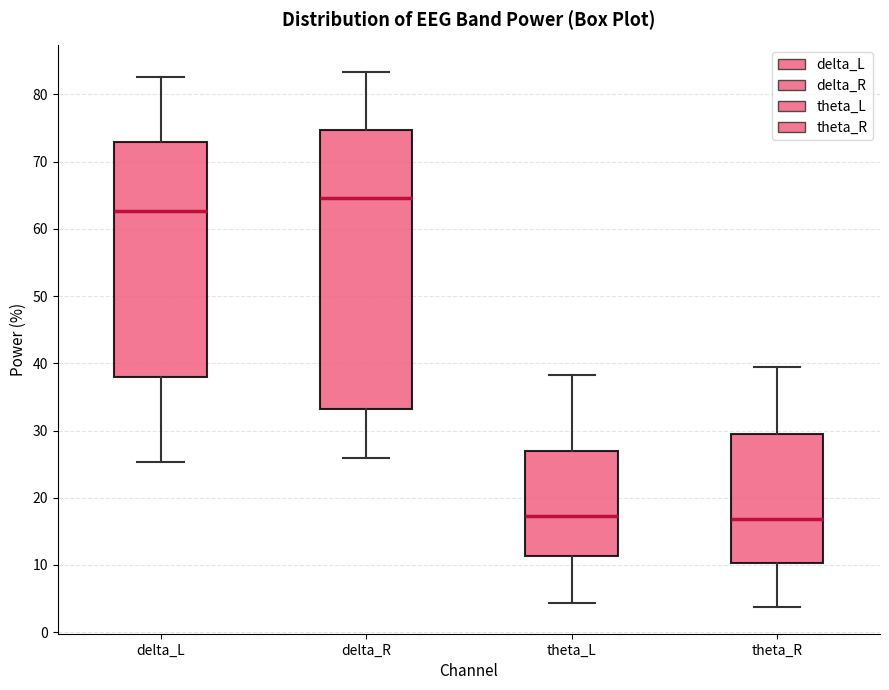

Which box has the highest median line?

delta_R